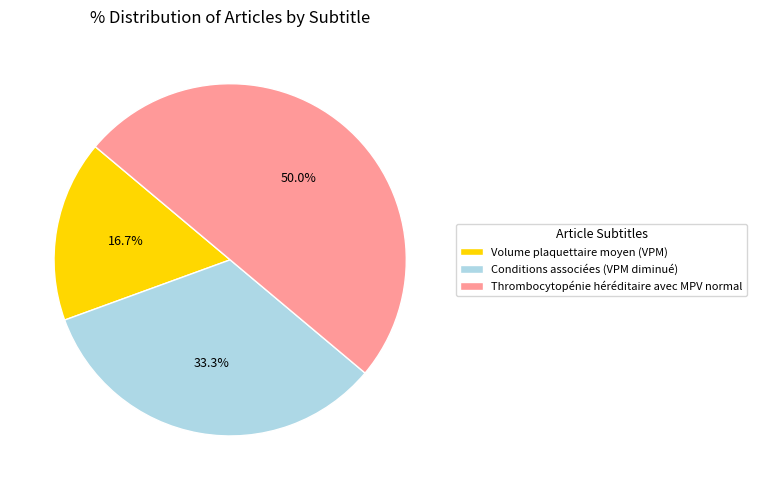

What is the largest slice in the pie chart?

Thrombocytopénie héréditaire avec MPV normal